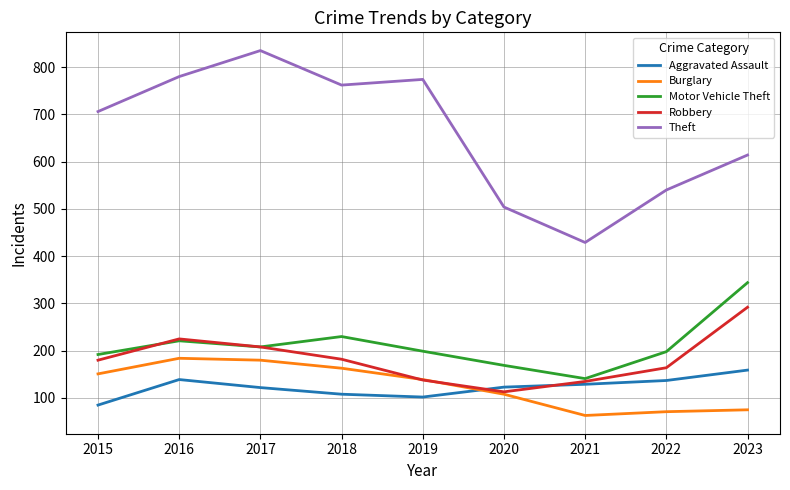

Where does the Aggravated Assault series first go above 123?

2016